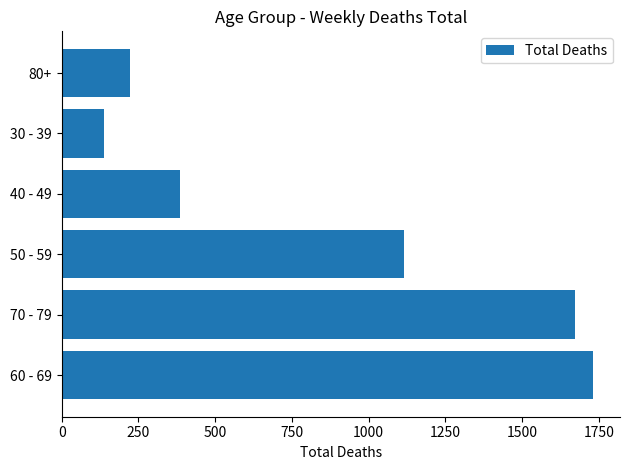

Which has a higher value, 50 - 59 or 40 - 49?

50 - 59